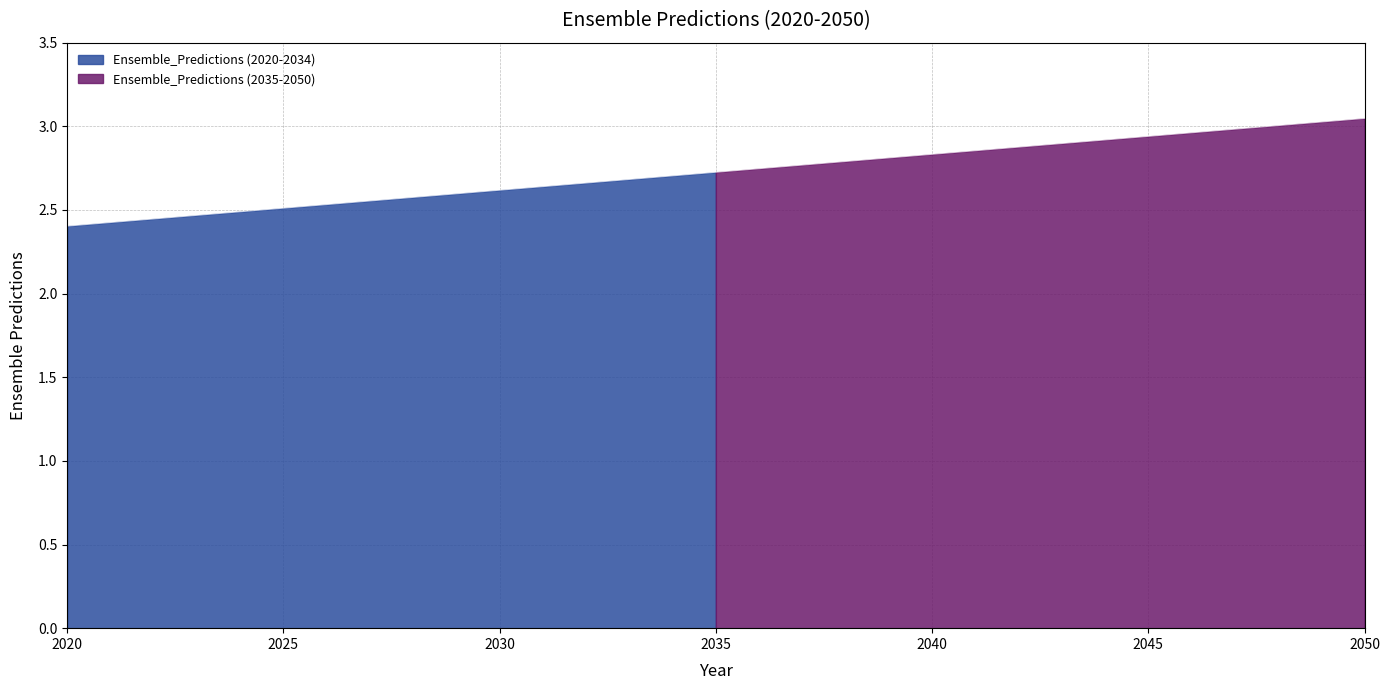

How many categories are shown in the chart?

31